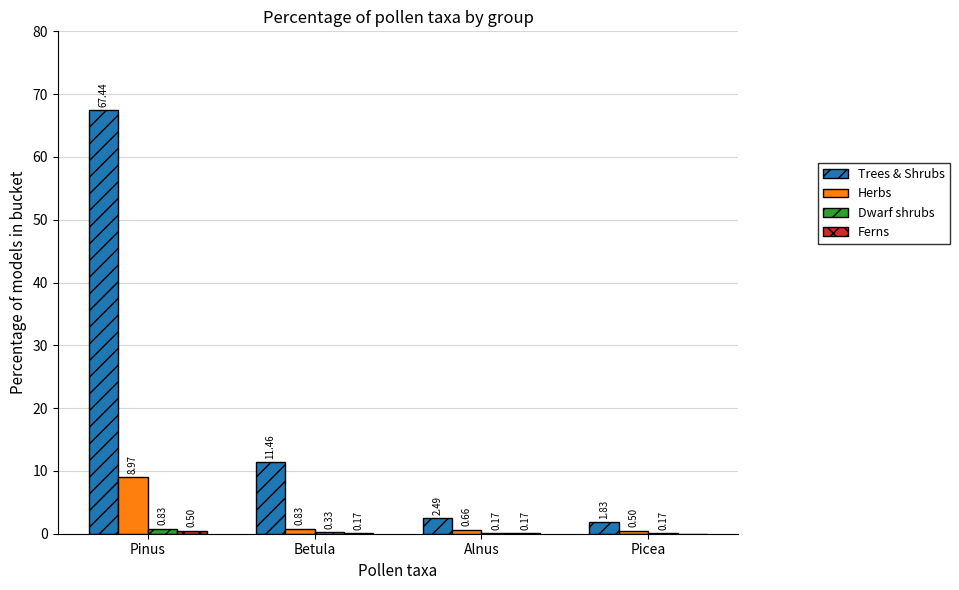

How many groups of bars are there?

4